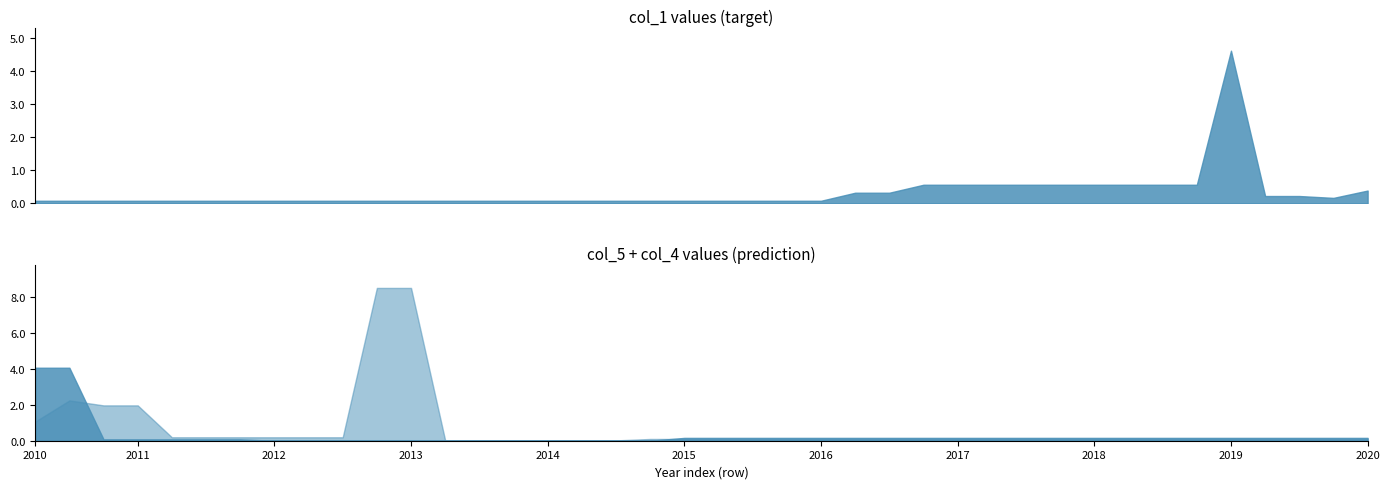

Which series ends up on top after the final intersection of col_5 and col_1?

col_1